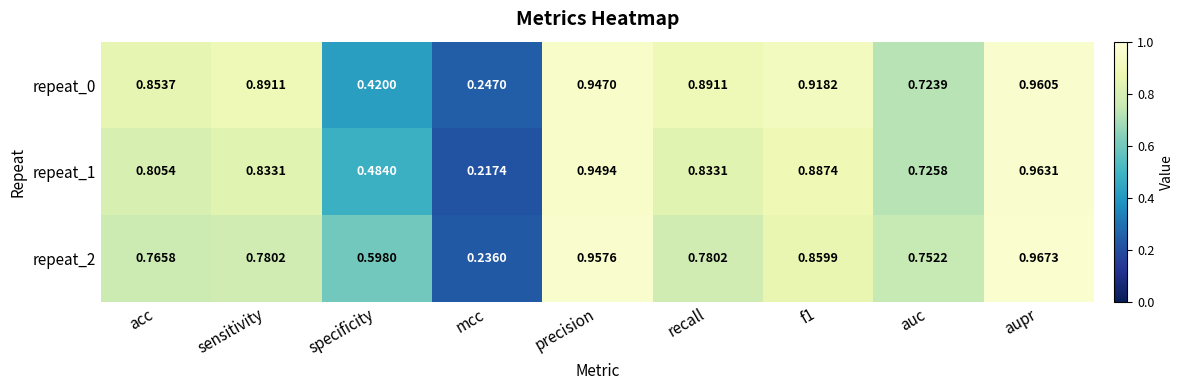

At which label is repeat_0 closest to 0?

mcc